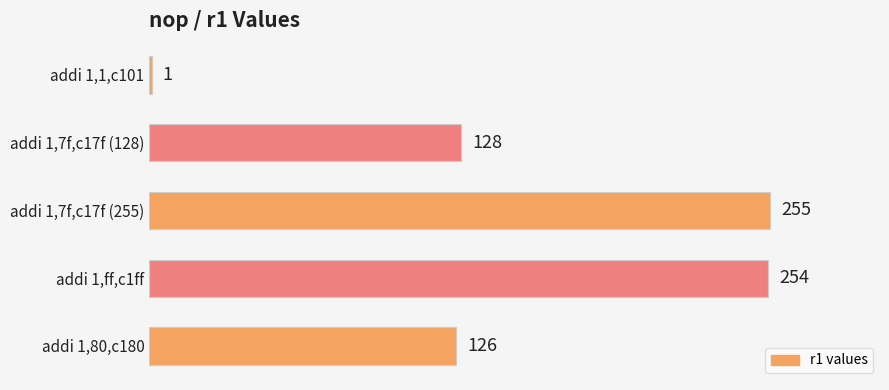

Rank the categories by value from highest to lowest.

addi 1,7f,c17f (255), addi 1,ff,c1ff, addi 1,7f,c17f (128), addi 1,80,c180, addi 1,1,c101